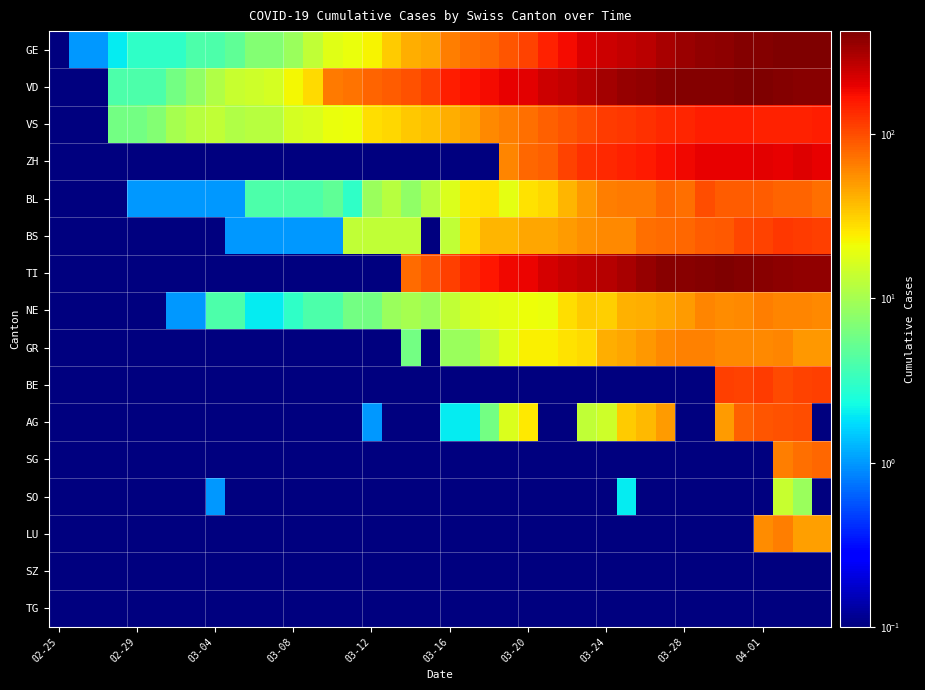

How many distinct data groups are displayed?

16